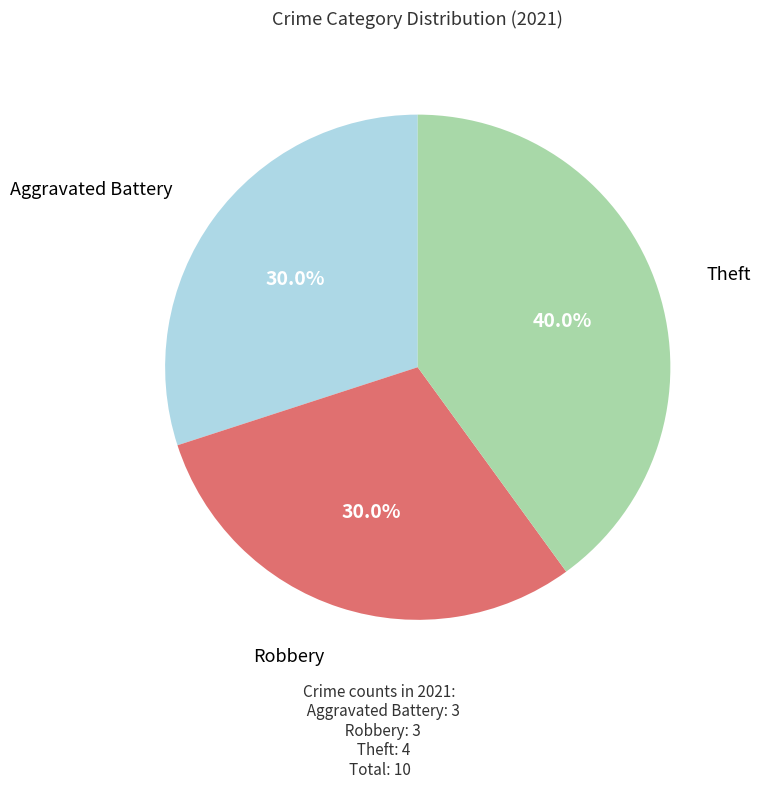

Is it true that Theft is 82% of the pie?

False